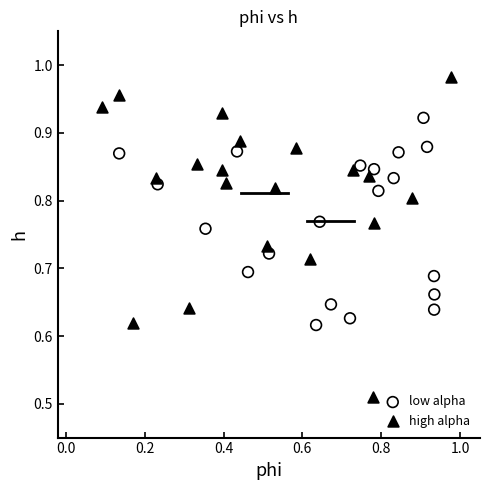

Which series reaches the maximum Y coordinate?

high alpha